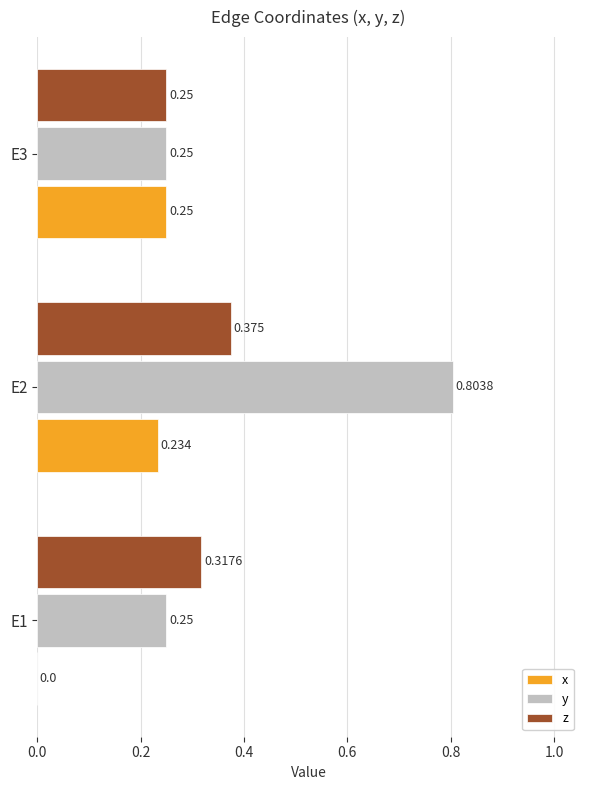

Which series changed the most between E1 and E2?

y